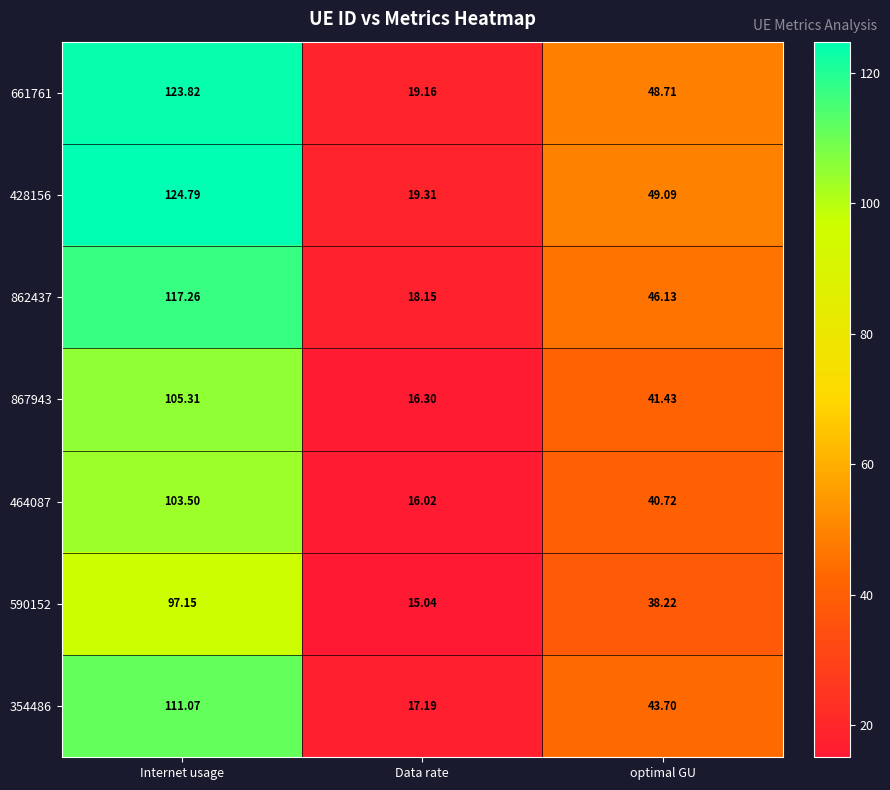

At which label is 464087 closest to 59?

optimal GU